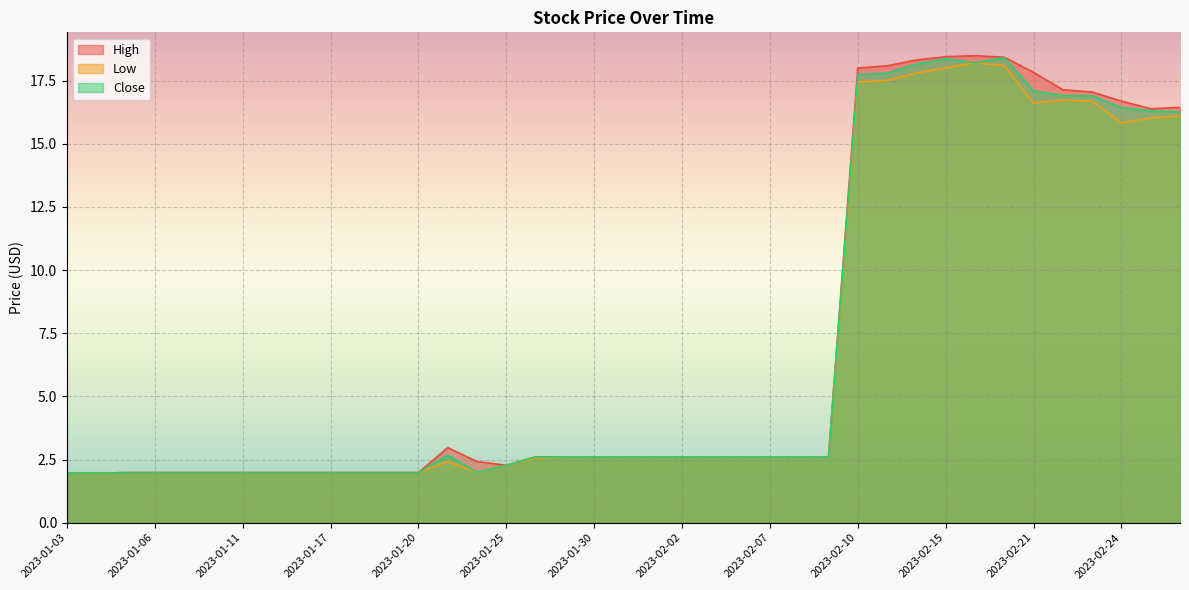

Is the value of High at 2023-01-27 greater than the value of Close at 2023-01-18?

Yes